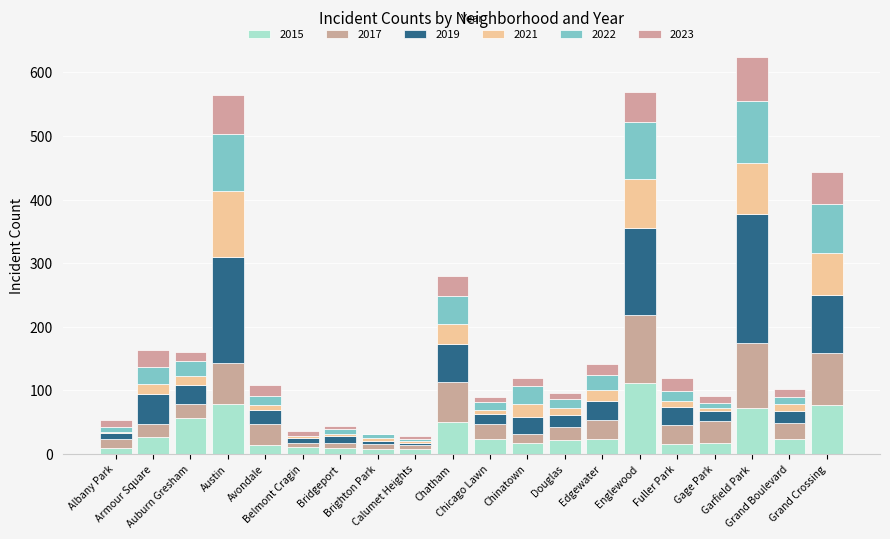

Which series has the widest spread of values?

2019